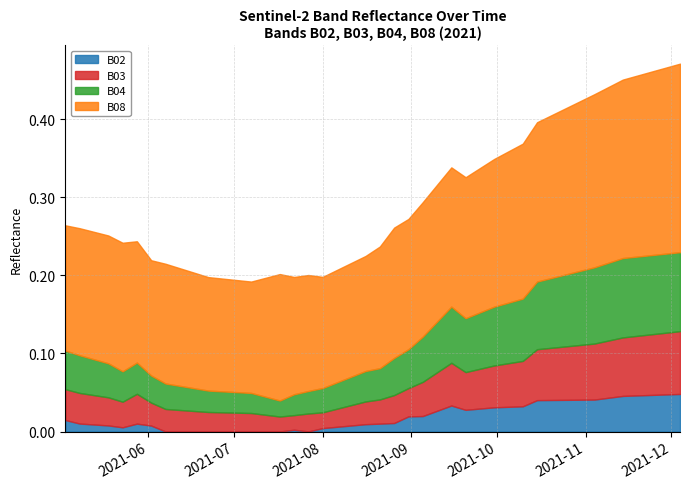

Which series has the widest spread of values?

B08